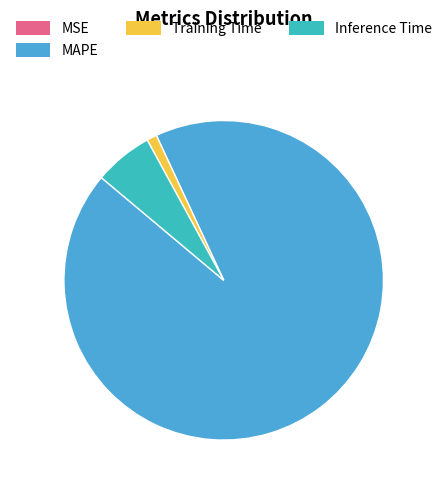

Which category accounts for the majority?

MAPE